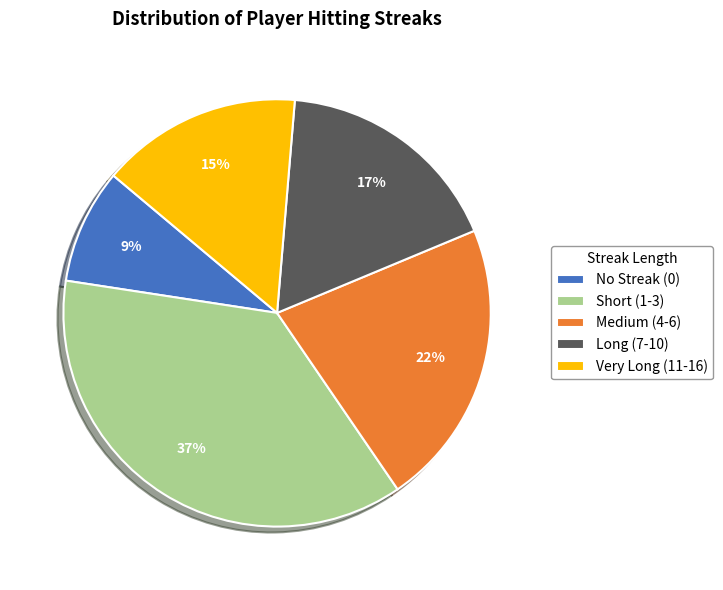

To the nearest percent, what is the difference between the largest and smallest slice percentages?

28%